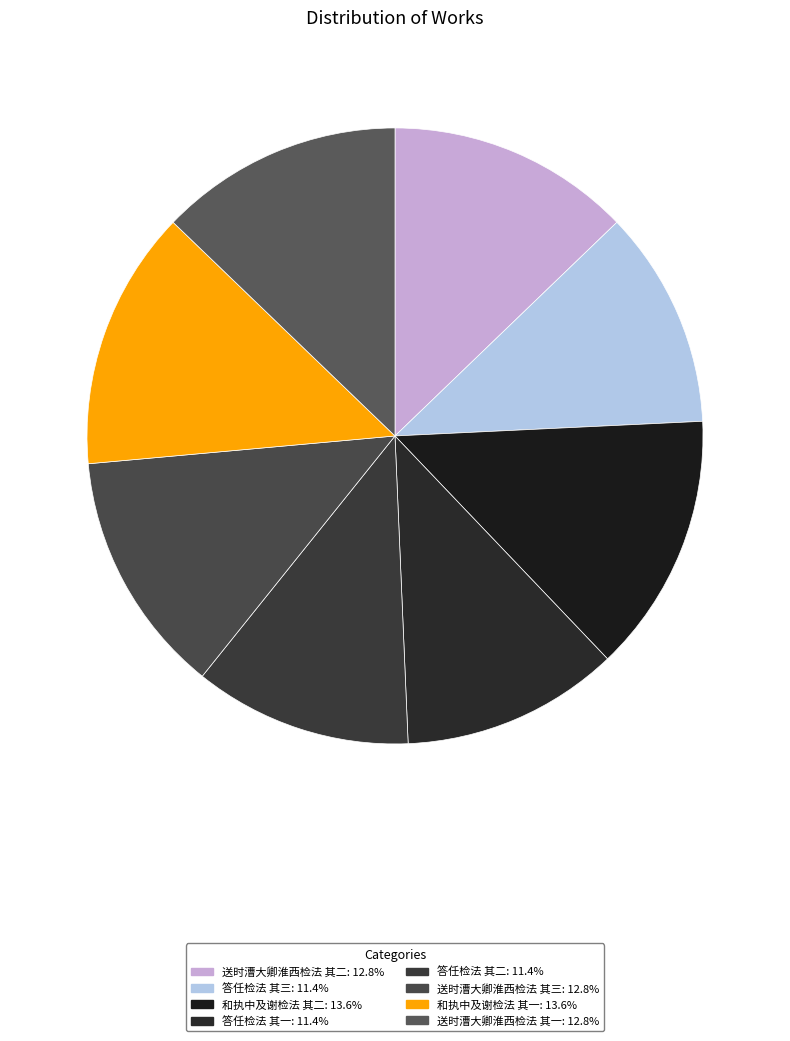

Does any single category account for the majority?

No